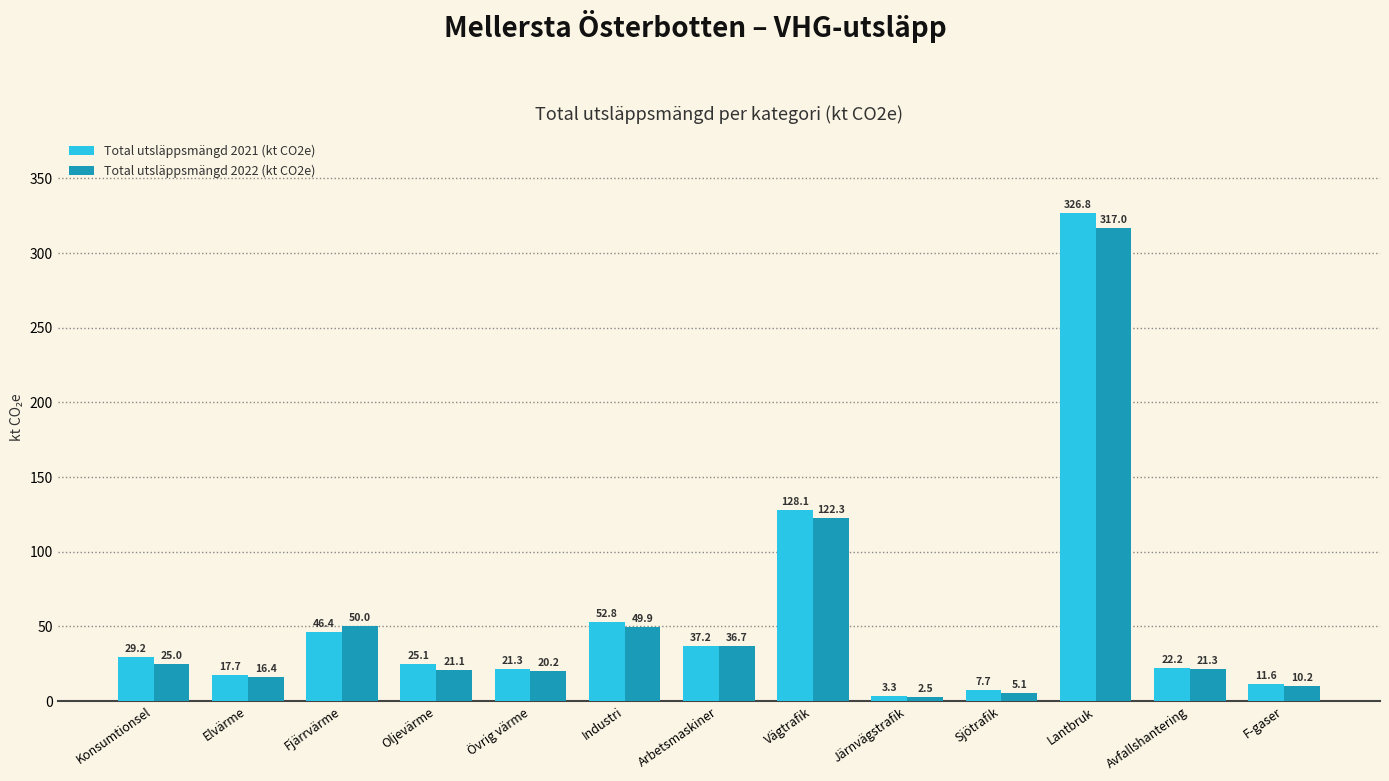

What is the label of the 5th bar from the right?

Järnvägstrafik